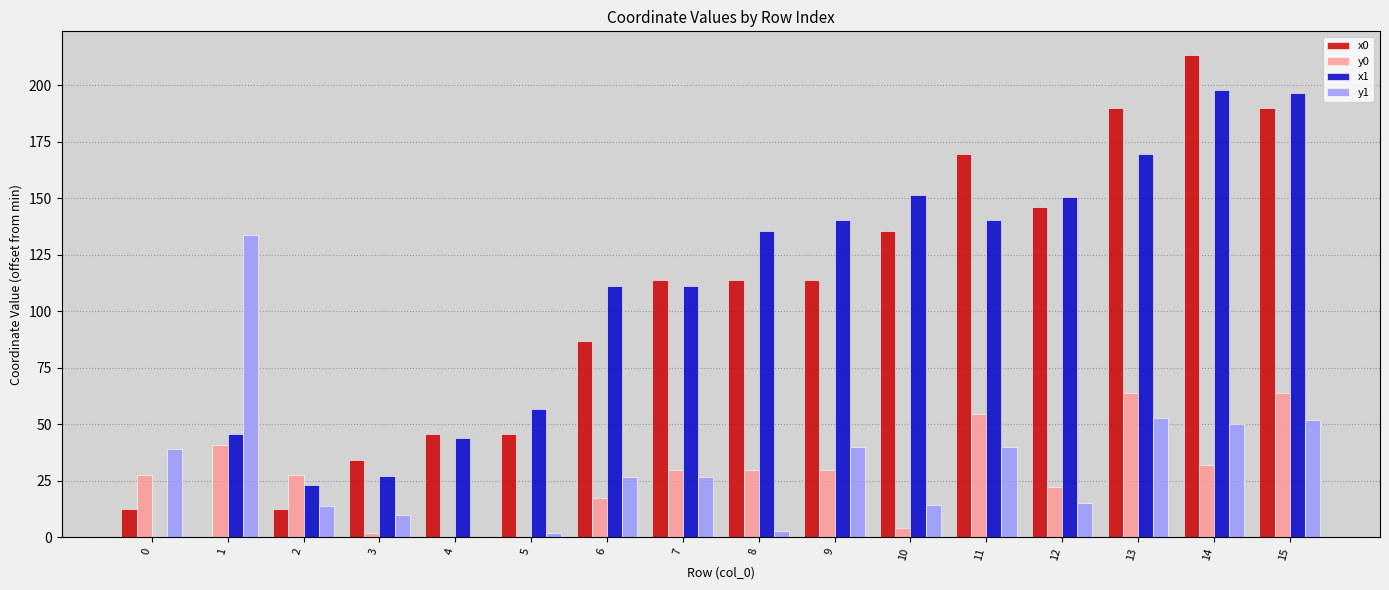

How many series are shown in this chart?

4